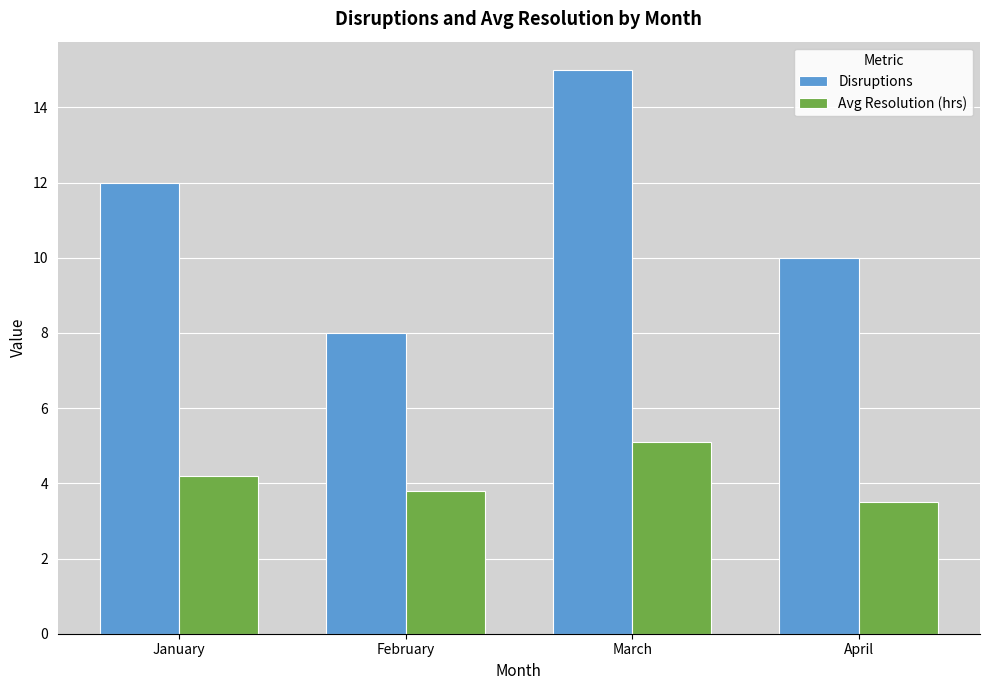

Reading right to left, transcribe all the data shown in this chart.

Disruptions: April=10.0	March=15.0	February=8.0	January=12.0
Avg Resolution (hrs): April=3.5	March=5.1	February=3.8	January=4.2